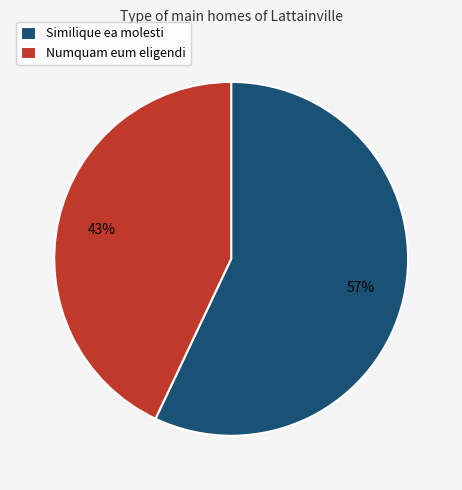

What is the largest slice in the pie chart?

Similique ea molesti